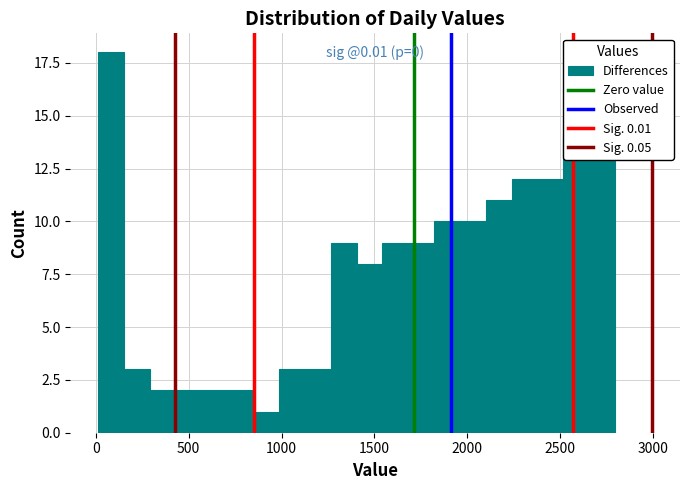

Read against the x-axis, roughly where is the centre of the tallest bar?

100